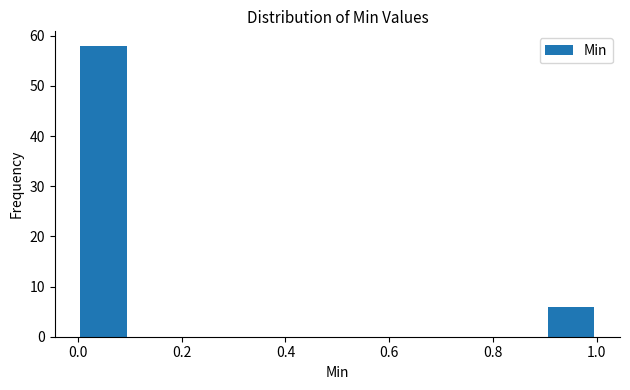

How tall is the bar that spans 0.9 to 1.0 on the x-axis? The values are not printed on the chart, so give them approximately, as read against the axis.

6